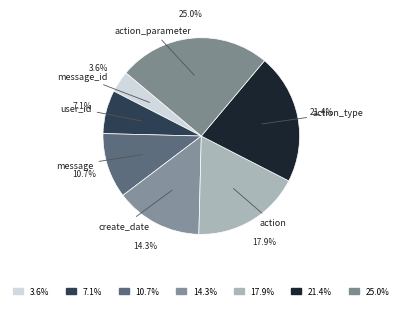

Rank the categories by value from highest to lowest.

action_parameter, action_type, action, create_date, message, user_id, message_id